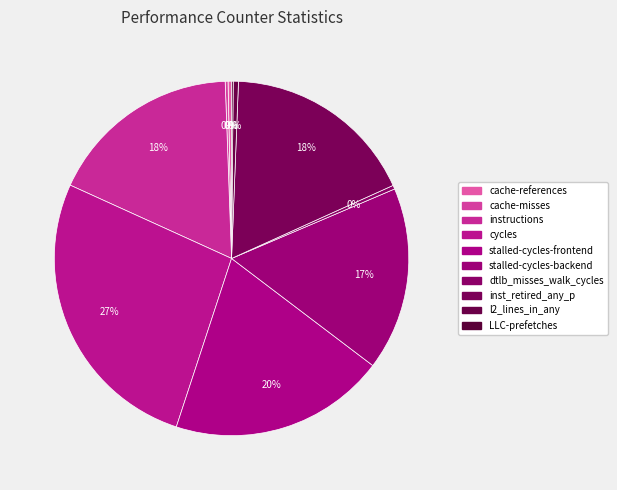

Which category has the smallest portion of the pie?

LLC-prefetches